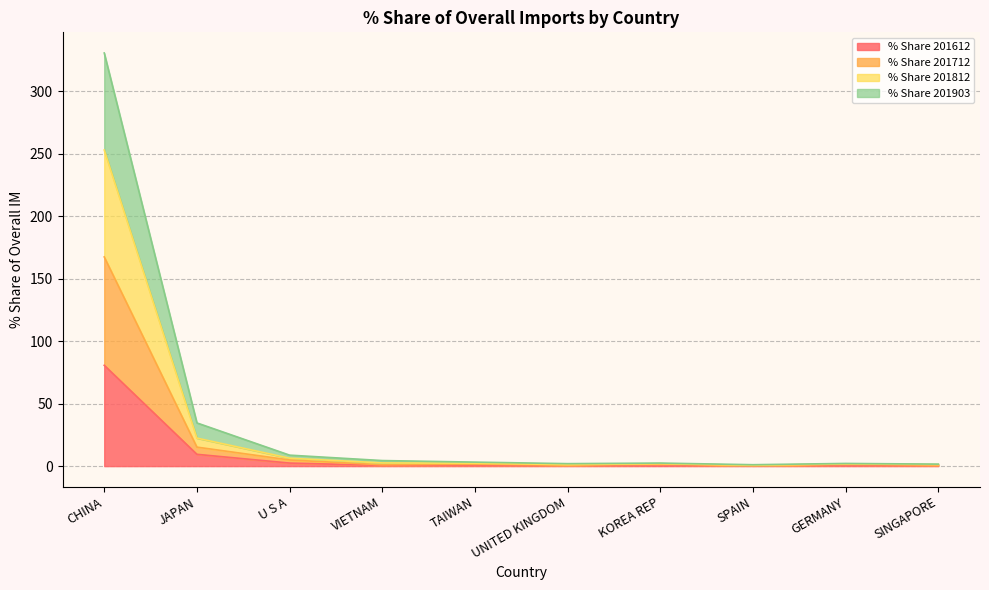

True or false: % Share 201812 has a value of 1.6 at TAIWAN.

True